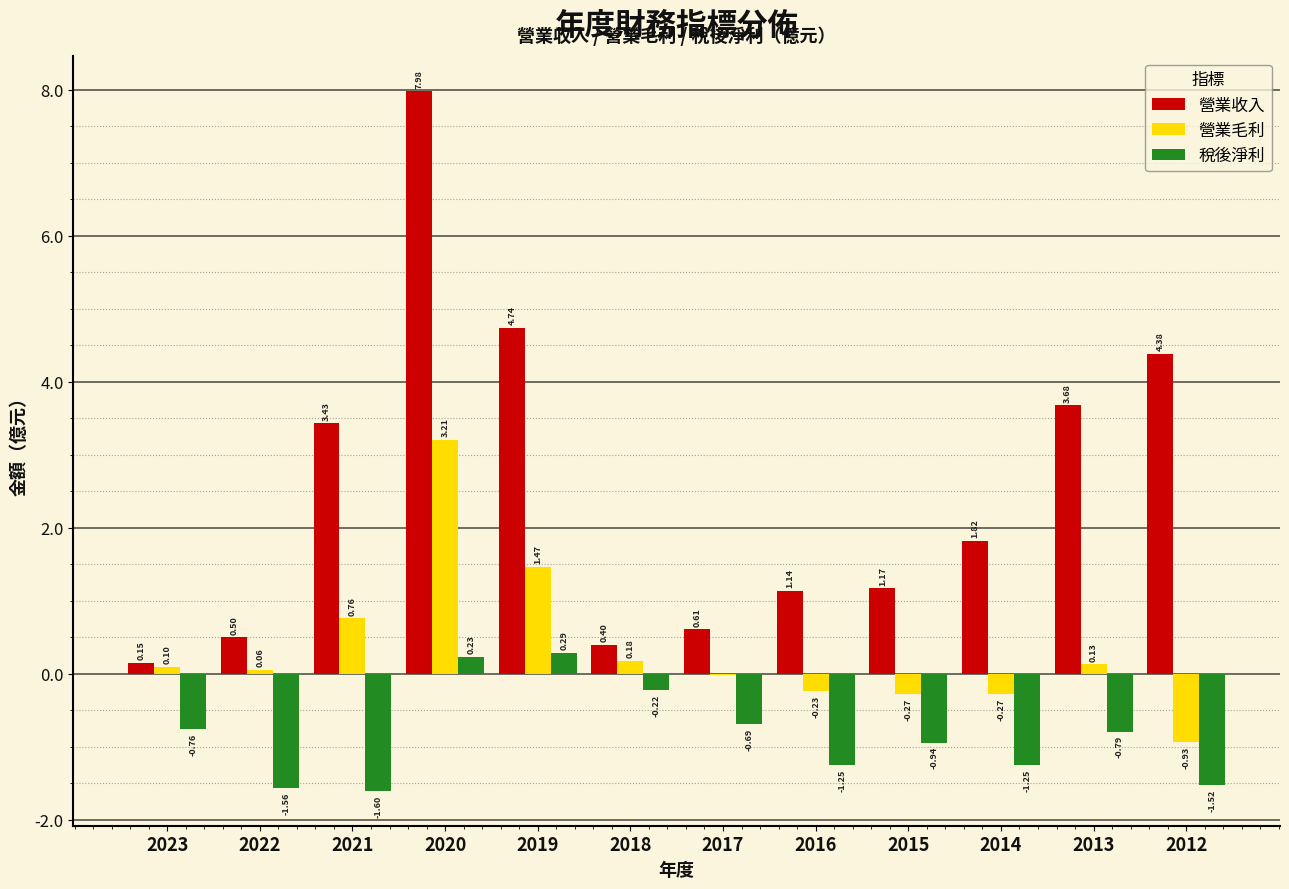

Which series has the largest total across all categories?

營業收入